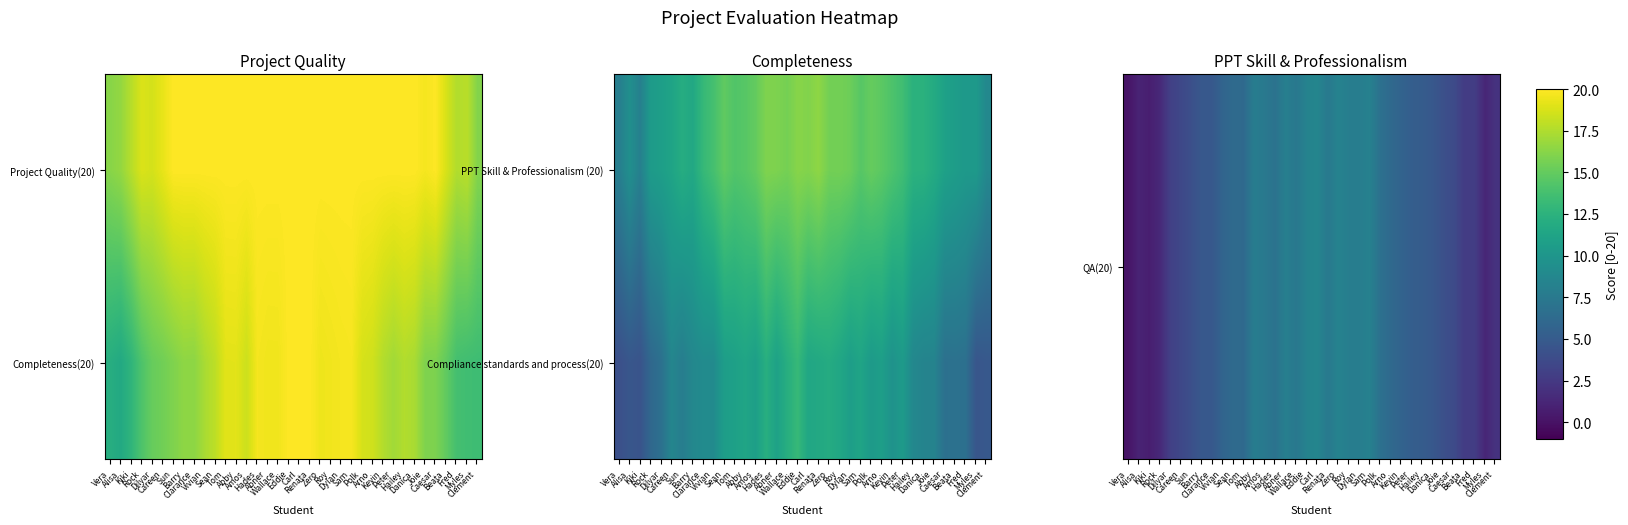

What is the difference between the QA(20) values at Peter and Kevin?

0.4